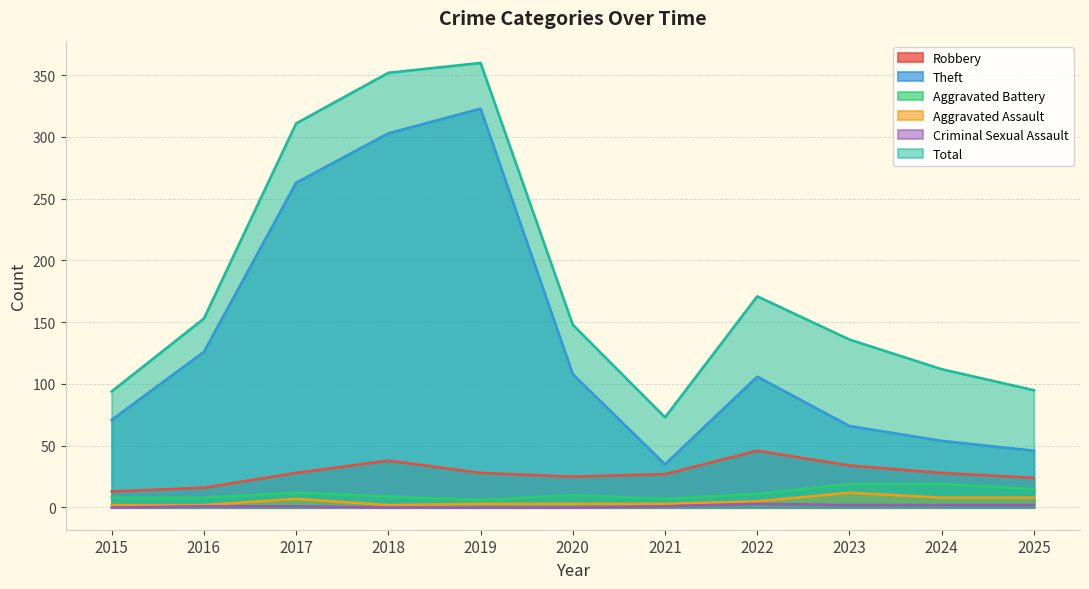

Which series has the widest spread of values?

Theft